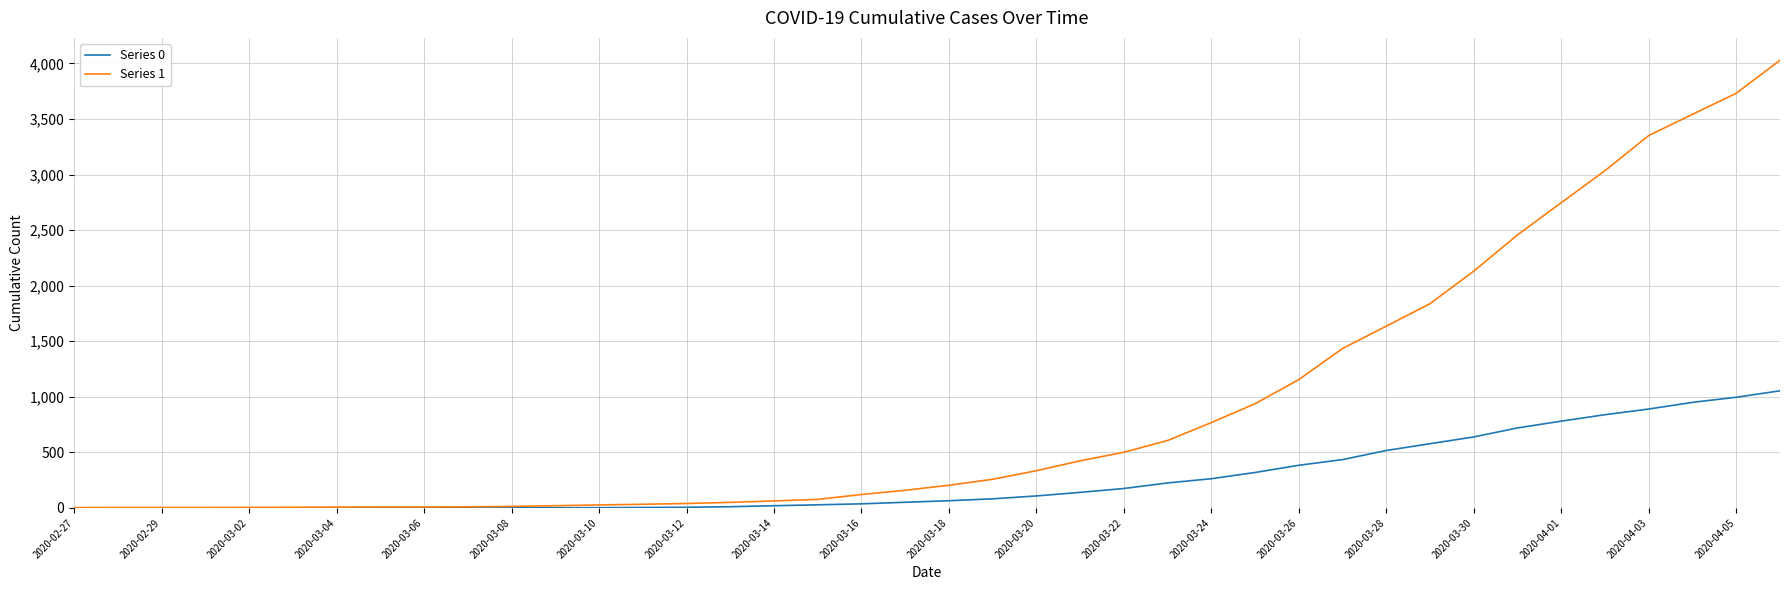

Rank the series by their maximum value, from highest to lowest.

Series 1, Series 0